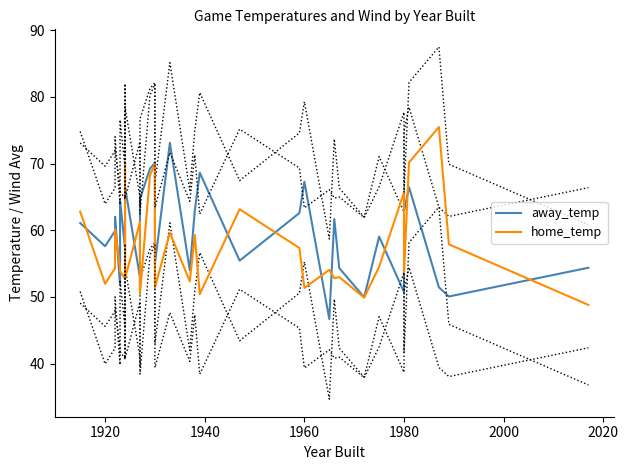

Count the number of categories in the chart.

33